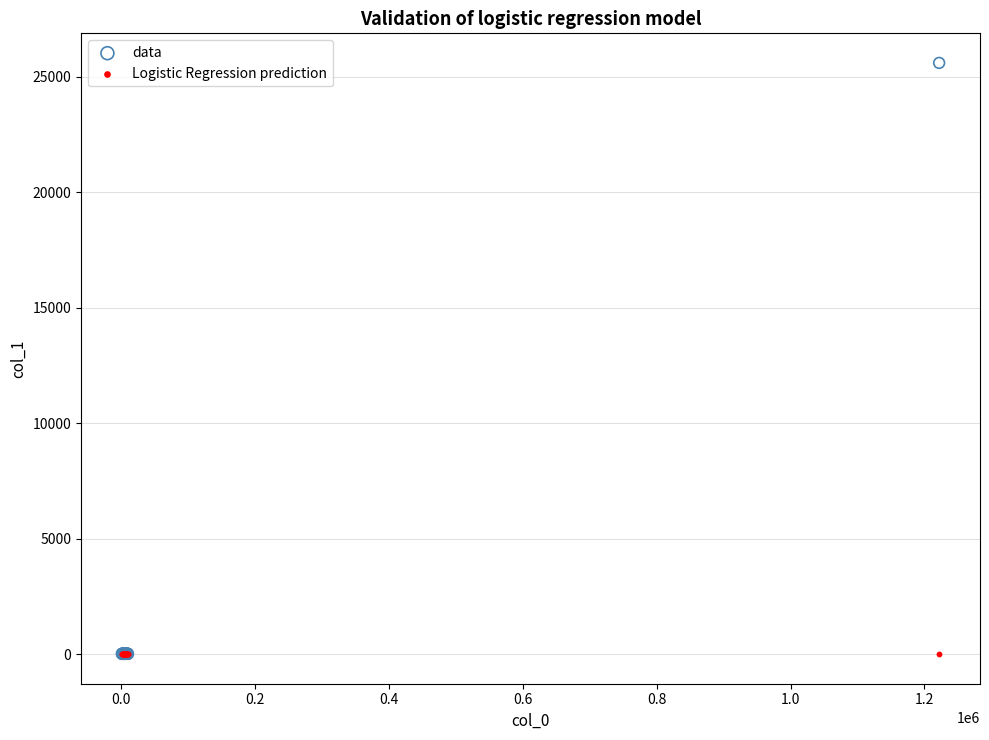

Which series reaches the maximum Y coordinate?

data